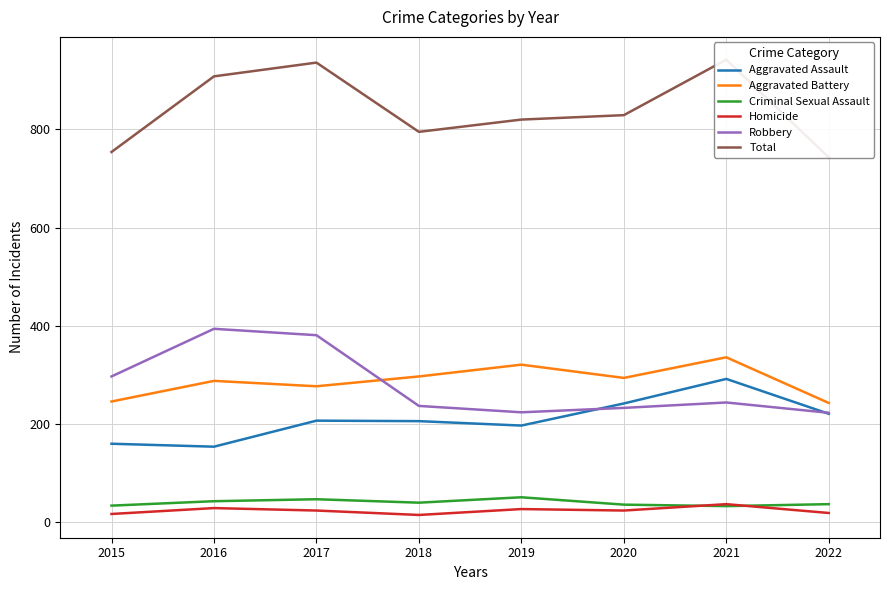

Count the number of data series in this chart.

6